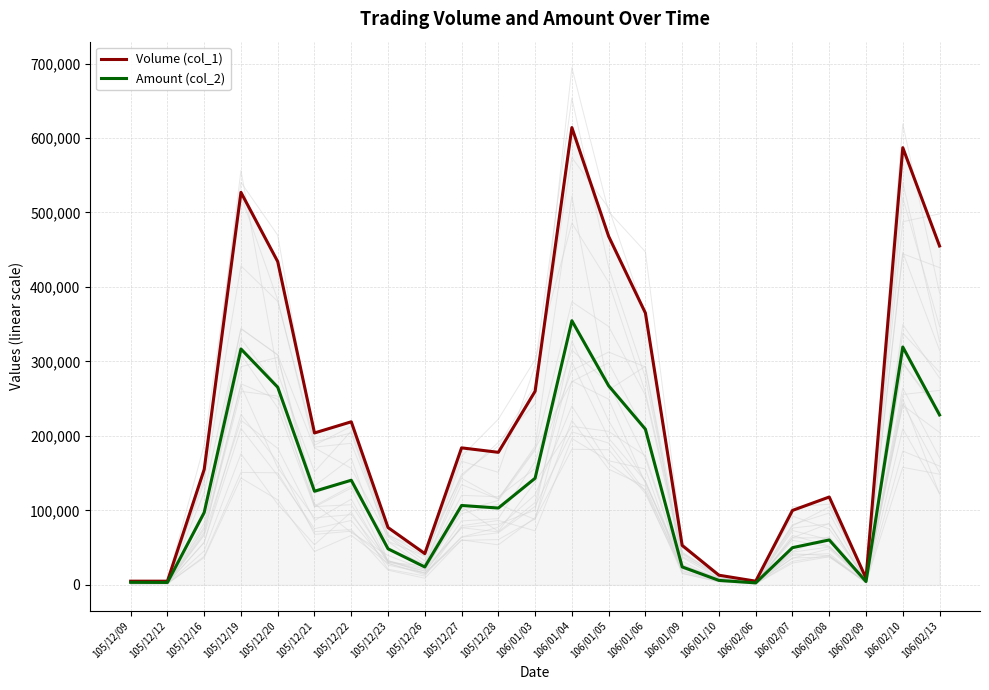

Where does the Amount (col_2) series first go above 103200?

105/12/19